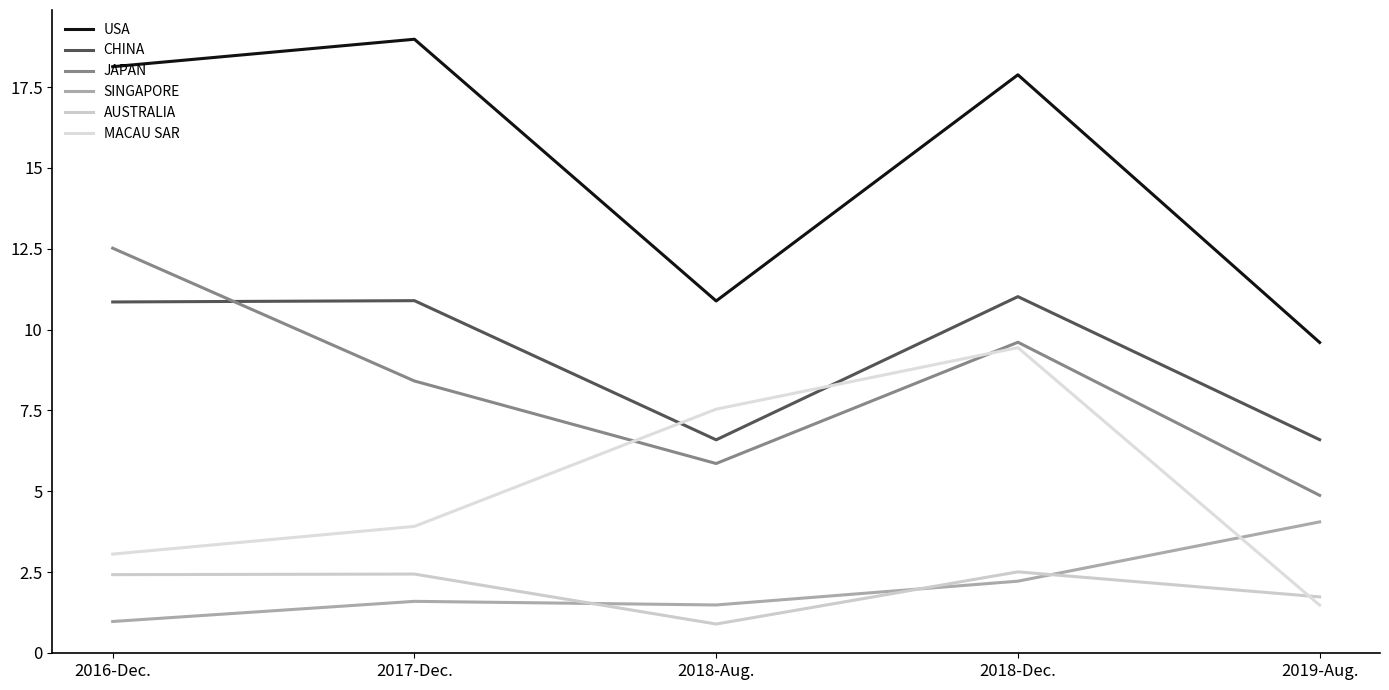

True or false: AUSTRALIA and JAPAN intersect in this chart.

False